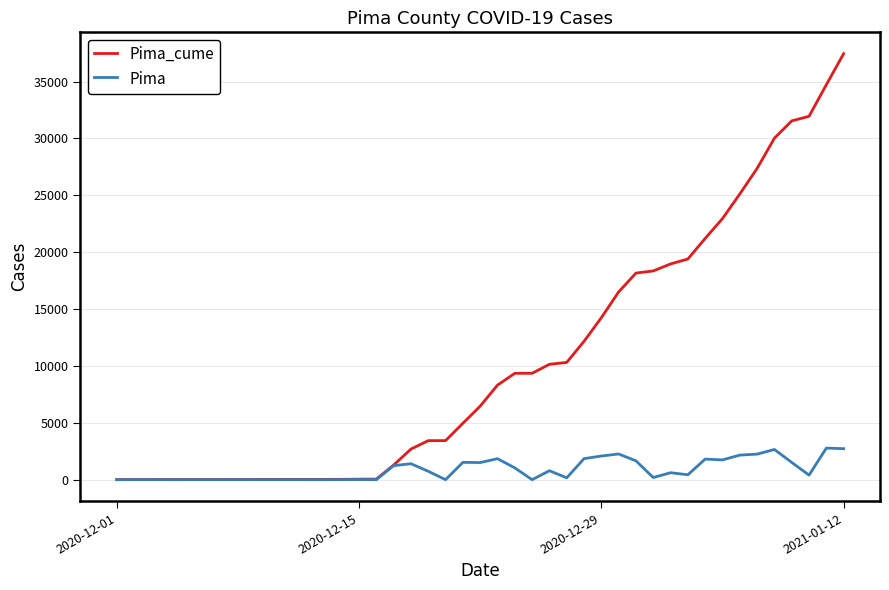

Which series has the largest range (max minus min)?

Pima_cume